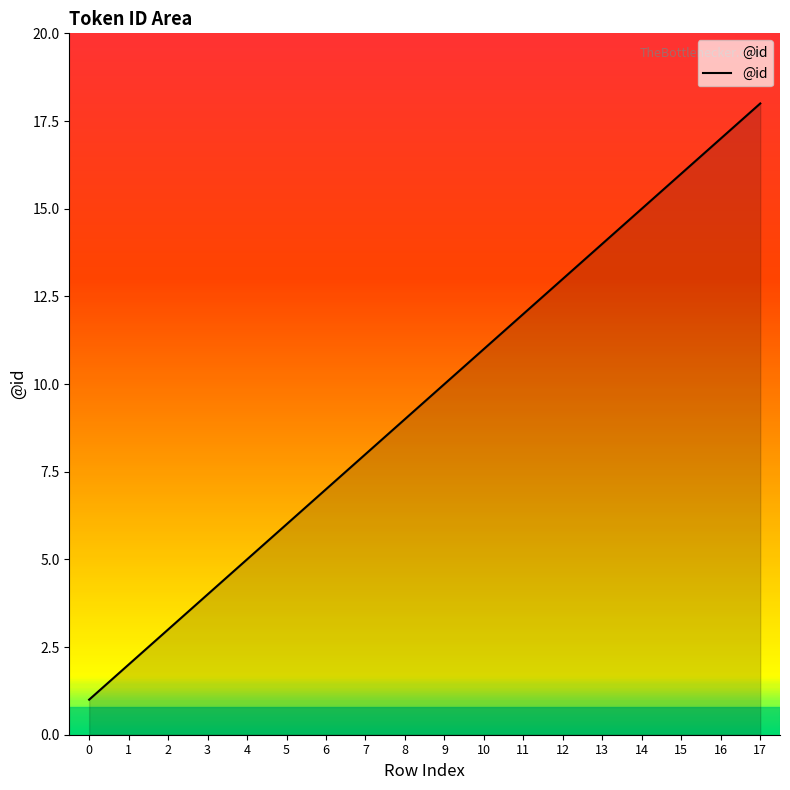

Which has a higher value, 17 or 6?

17